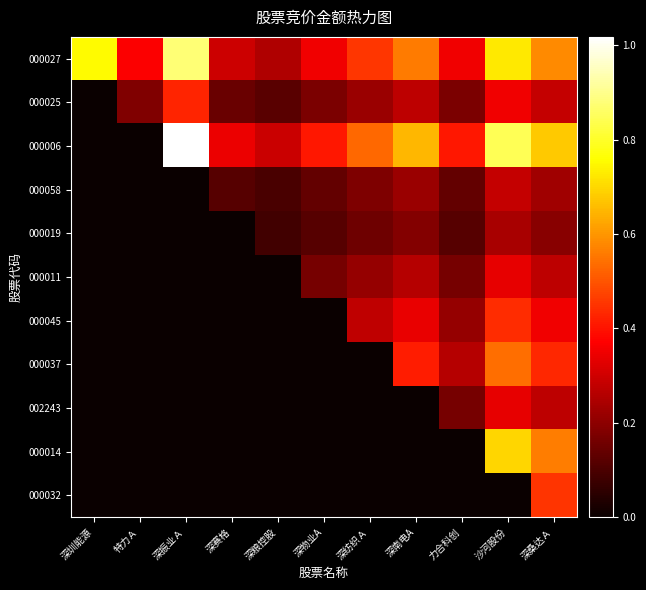

List the series in order of their peak value, lowest first.

000019, 000058, 000011, 002243, 000025, 000045, 000032, 000037, 000014, 000027, 000006